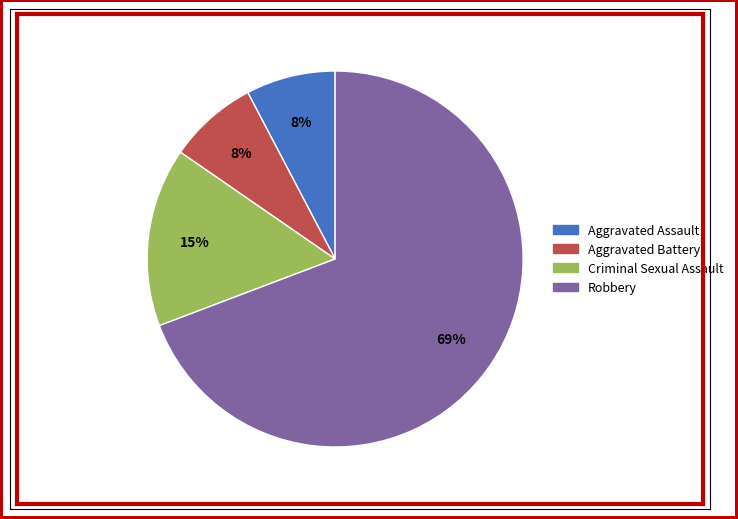

Is there any slice that represents more than half of the pie?

Yes